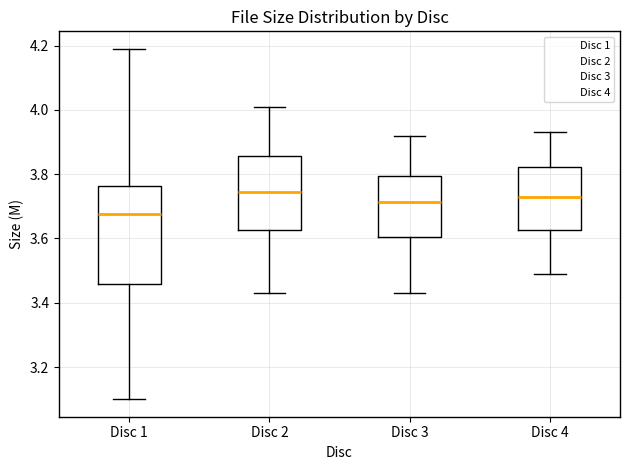

Reading left to right, read every box against the y-axis: the position of its median line, the range the box covers, and the ends of its whiskers. The values are not printed on the chart, so give them approximately, as read against the axis.

Disc 1: median 3.68, box 3.46 to 3.76, whiskers 3.10 to 4.20
Disc 2: median 3.74, box 3.62 to 3.86, whiskers 3.44 to 4.02
Disc 3: median 3.72, box 3.60 to 3.80, whiskers 3.44 to 3.92
Disc 4: median 3.74, box 3.62 to 3.82, whiskers 3.50 to 3.94